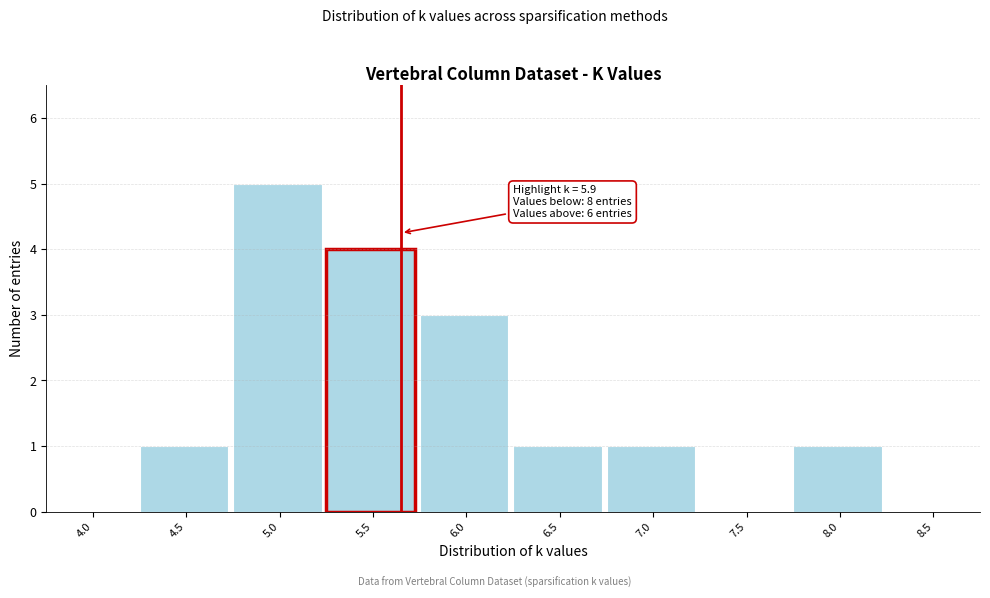

Reading left to right, what are all the values shown in this chart?

4.0=0	4.5=1	5.0=5	5.5=4	6.0=3	6.5=1	7.0=1	7.5=0	8.0=1	8.5=0